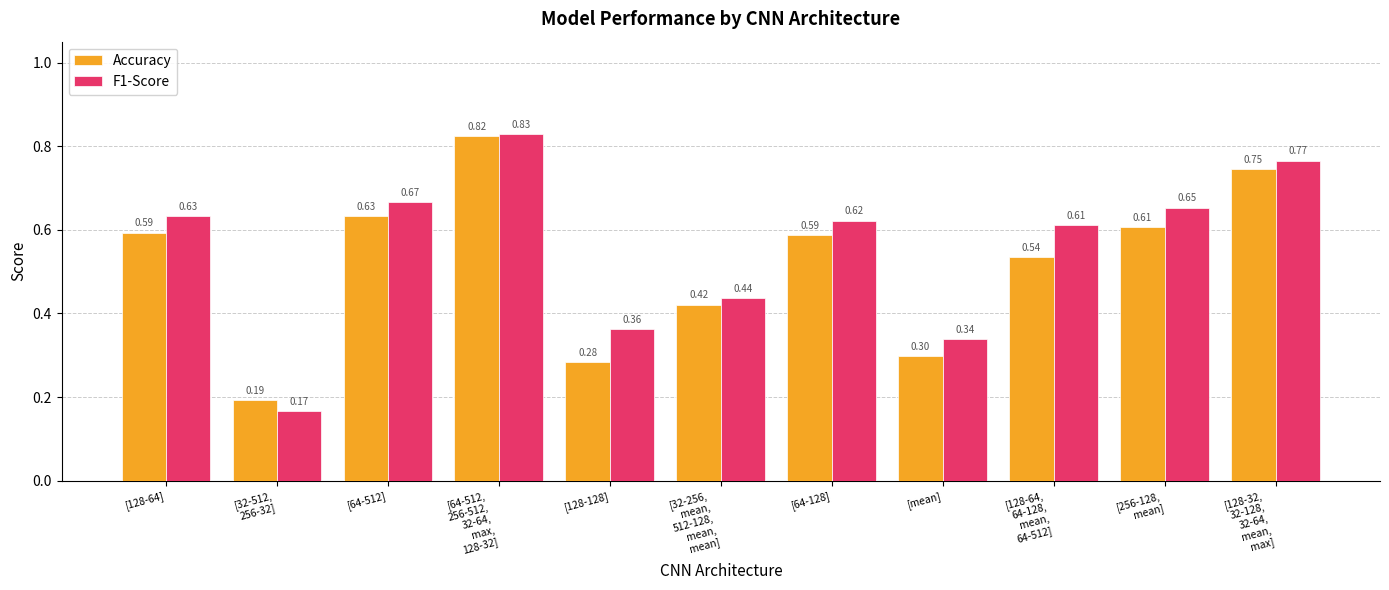

What is the sum of all F1-Score values?

6.1